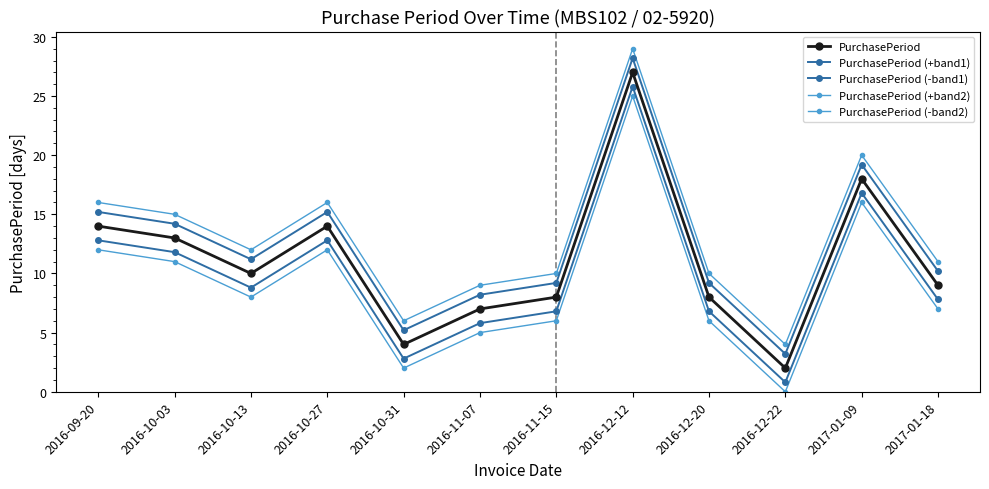

Rank the series by their average value, from lowest to highest.

PurchasePeriod (-band2), PurchasePeriod (-band1), PurchasePeriod, PurchasePeriod (+band1), PurchasePeriod (+band2)